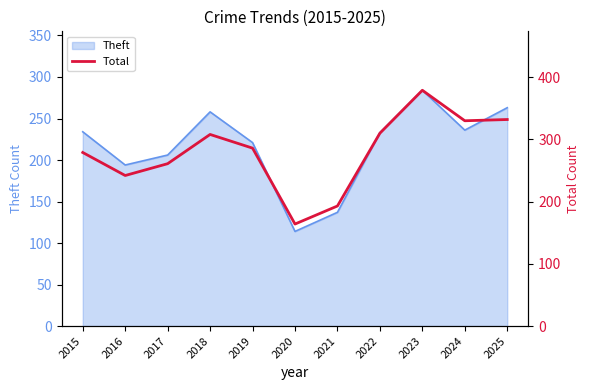

Which category has the highest value in the Theft series?

2023